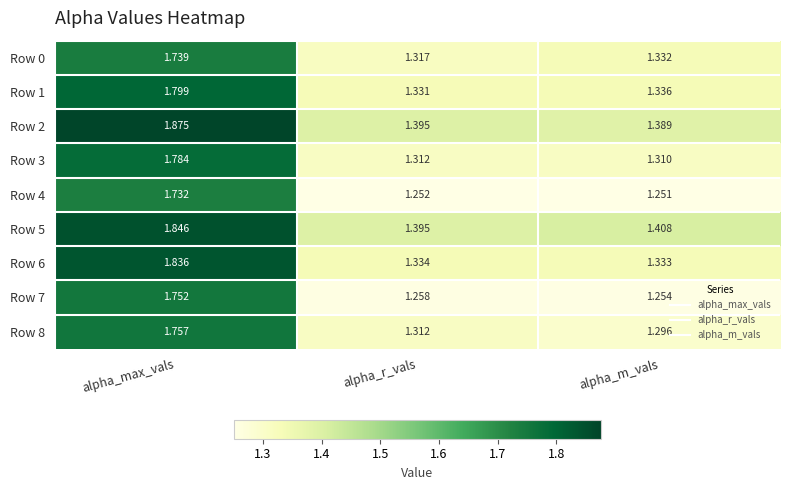

Rank the categories by Row 0 value from lowest to highest.

alpha_r_vals, alpha_m_vals, alpha_max_vals